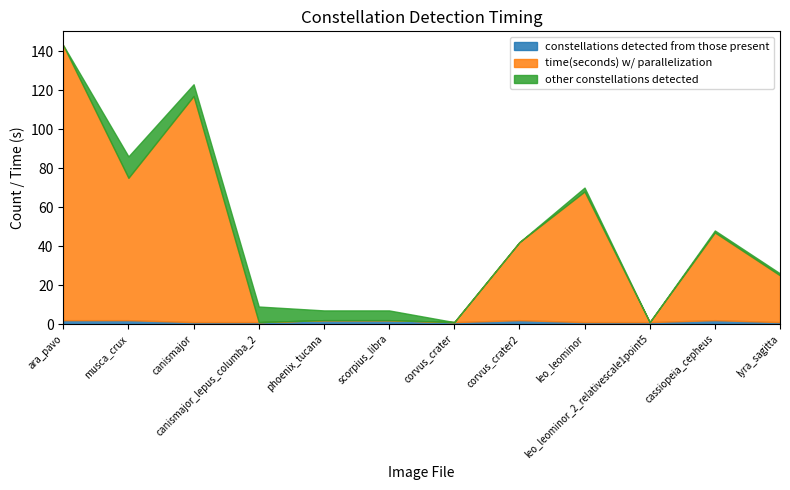

What is the sum of all other constellations detected values?

39